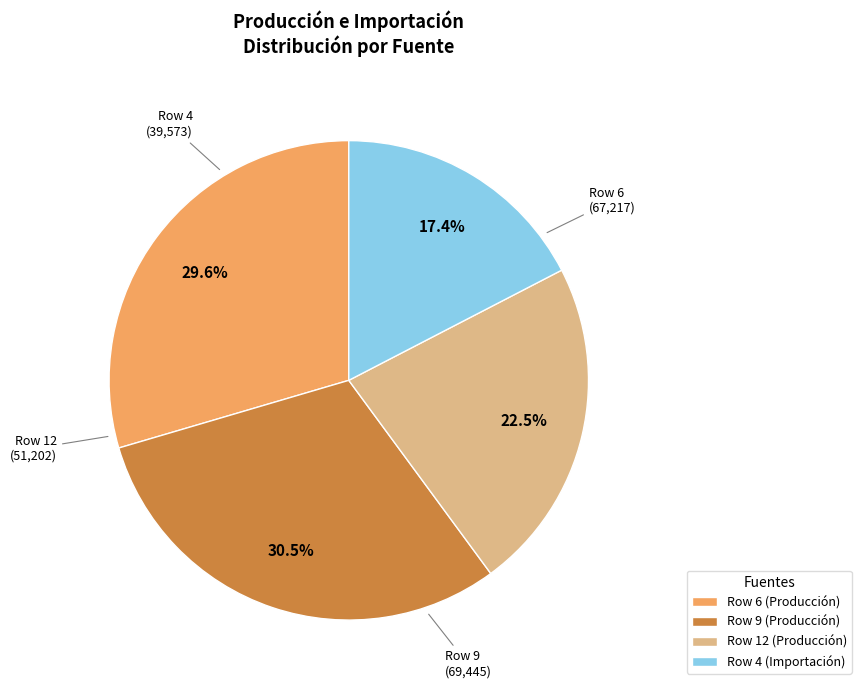

To the nearest percent, what portion does Row 6 (Producción) represent?

30%